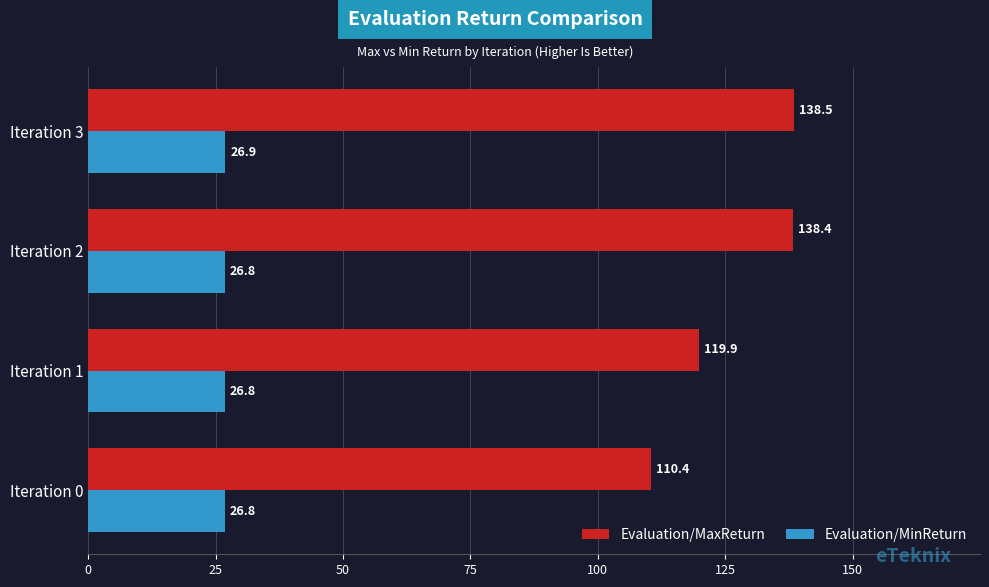

Which series has the largest range (max minus min)?

Evaluation/MaxReturn